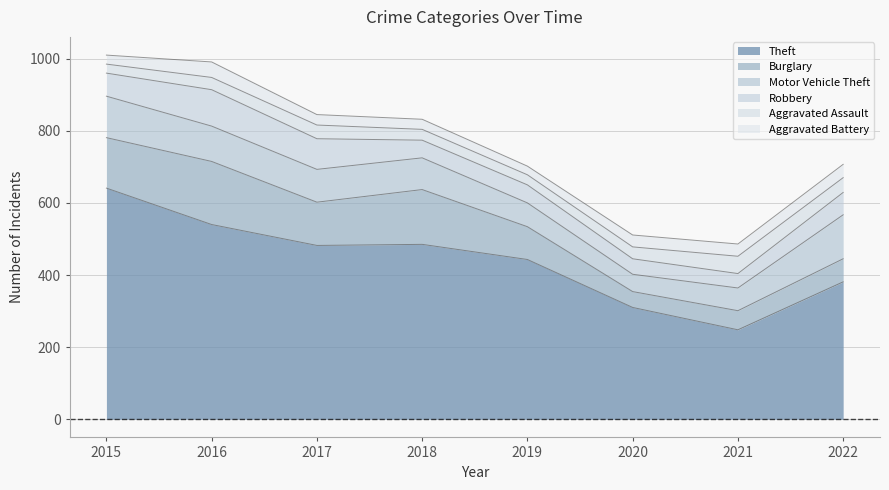

Reading left to right, list all the values displayed in this chart.

Theft: 641	540	482	485	443	310	248	381
Burglary: 140	175	120	152	91	44	53	64
Motor Vehicle Theft: 115	98	91	88	66	48	63	122
Robbery: 64	101	85	49	50	43	40	62
Aggravated Assault: 25	34	38	30	28	33	48	41
Aggravated Battery: 25	43	29	28	24	33	34	37